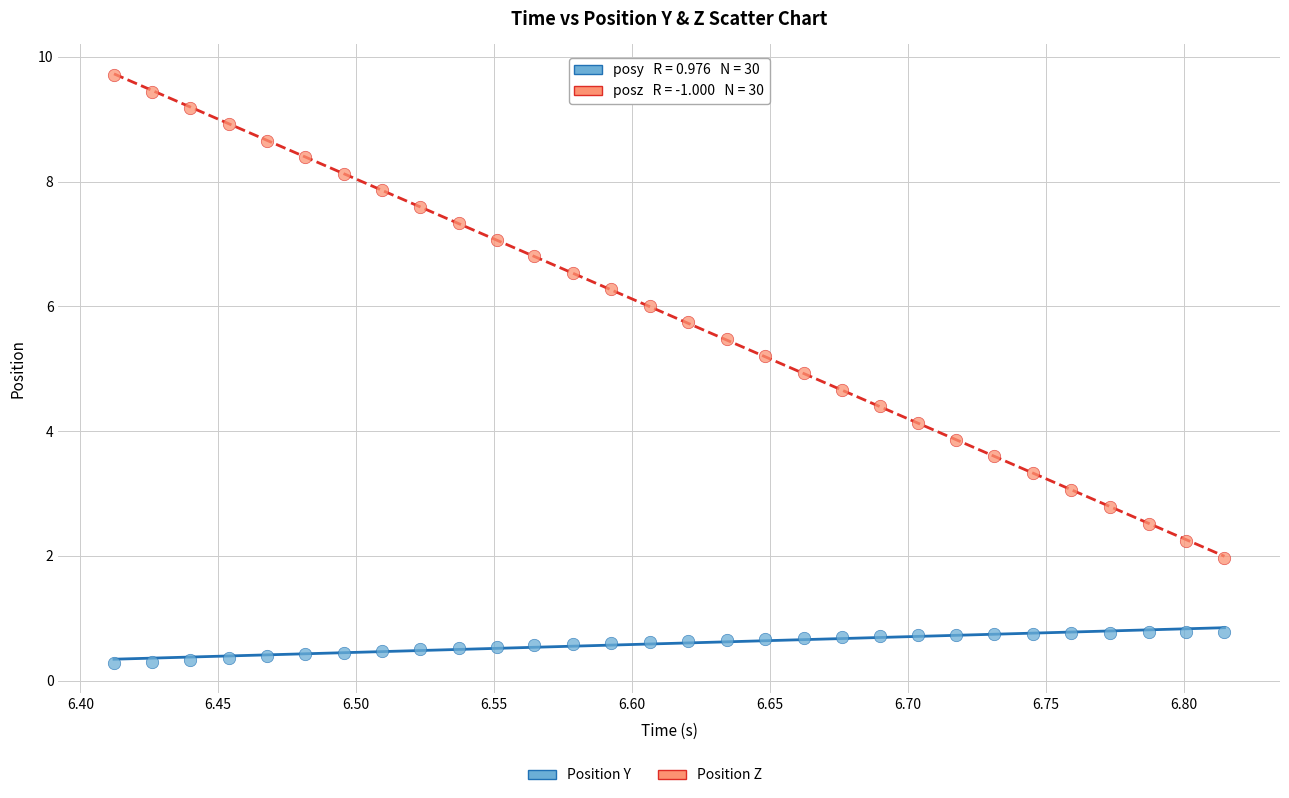

Across all data points, what is the range of Y values (max minus min)?

9.4